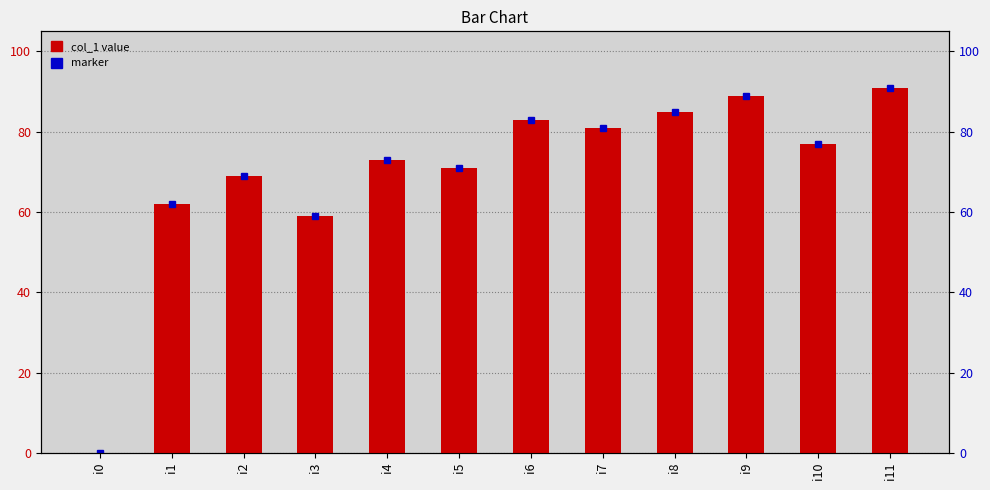

Rank the categories by value from highest to lowest.

i11, i9, i8, i6, i7, i10, i4, i5, i2, i1, i3, i0